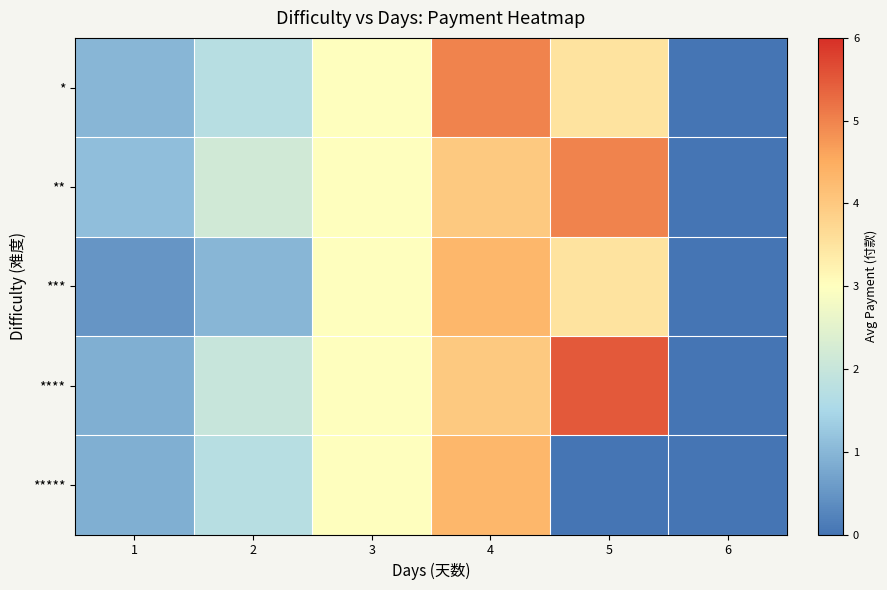

What is the greatest value displayed?

5.5